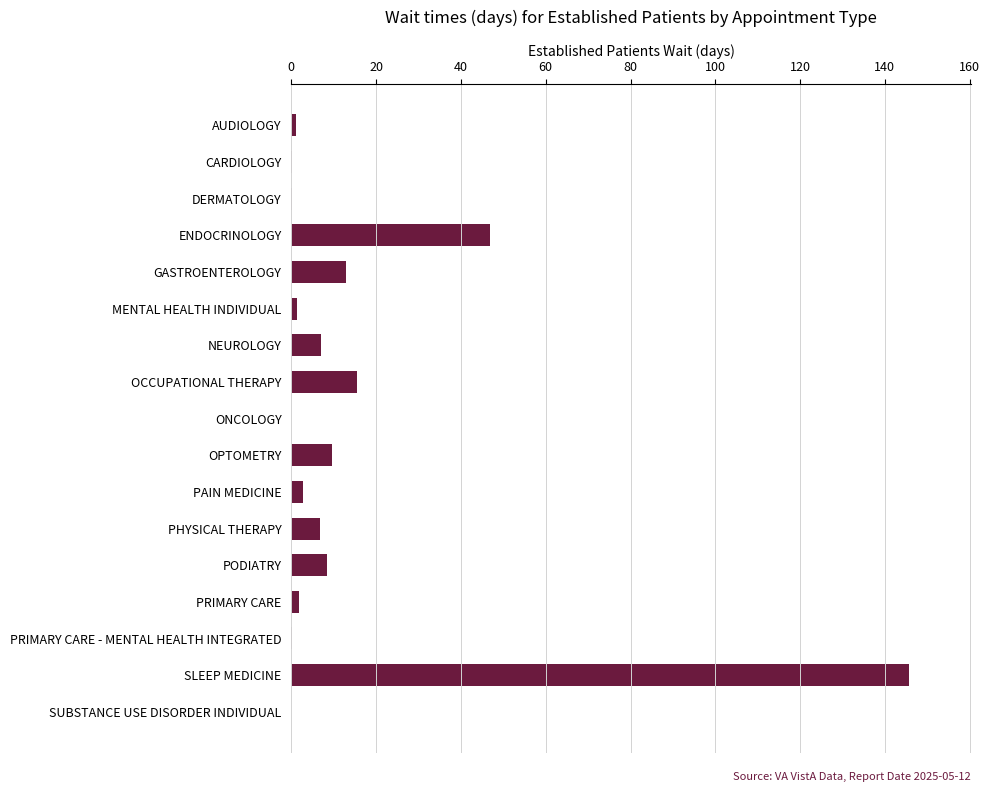

What is the sum of all values?

260.4